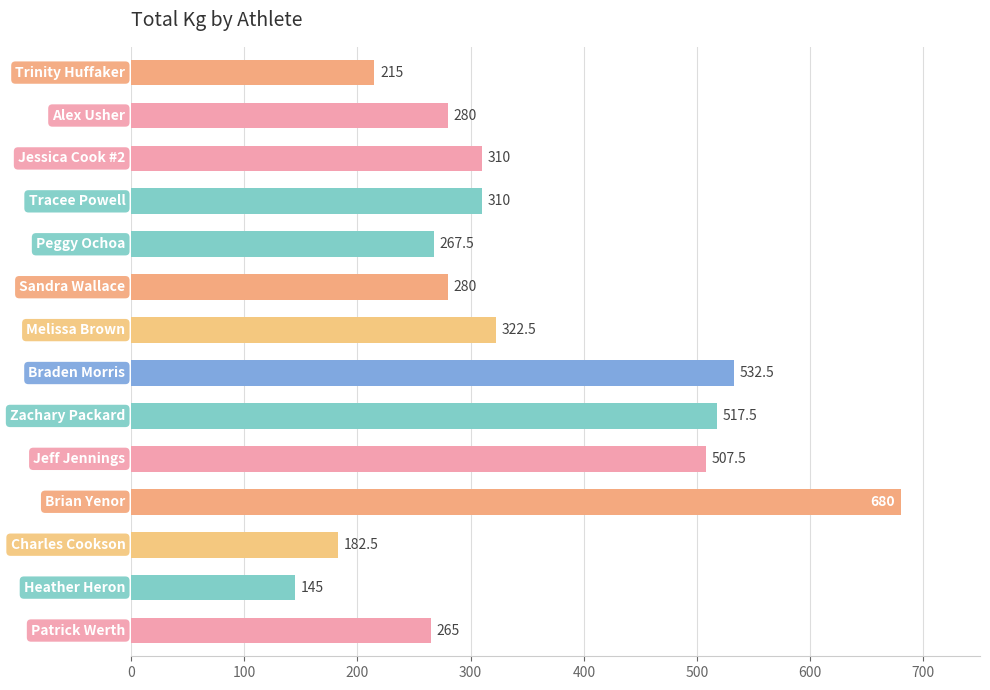

What is the difference between the maximum and minimum values?

535.0